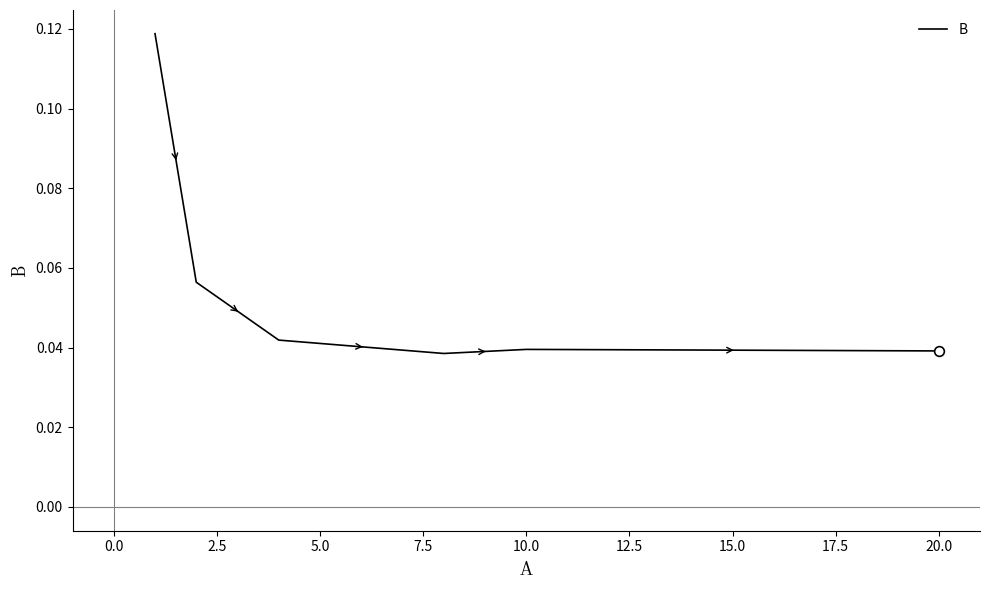

Is this an area chart (filled region under the line)?

No